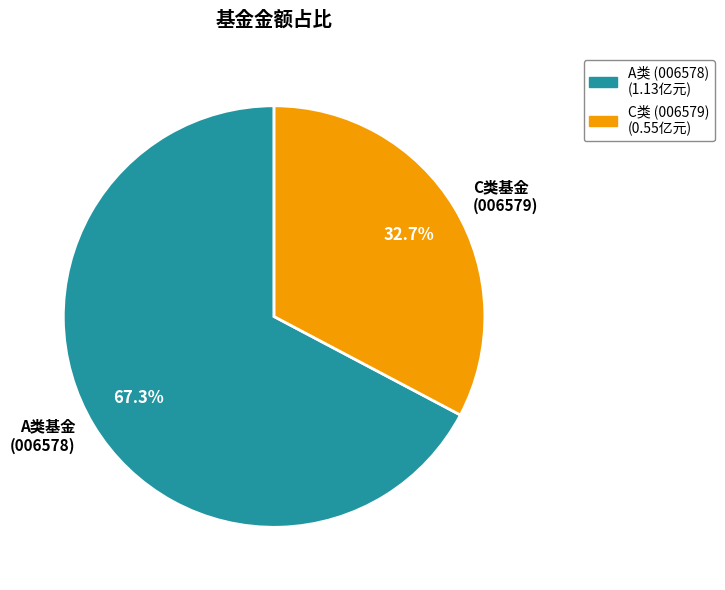

How much of the chart is everything except A类基金 (006578)?

32.7%